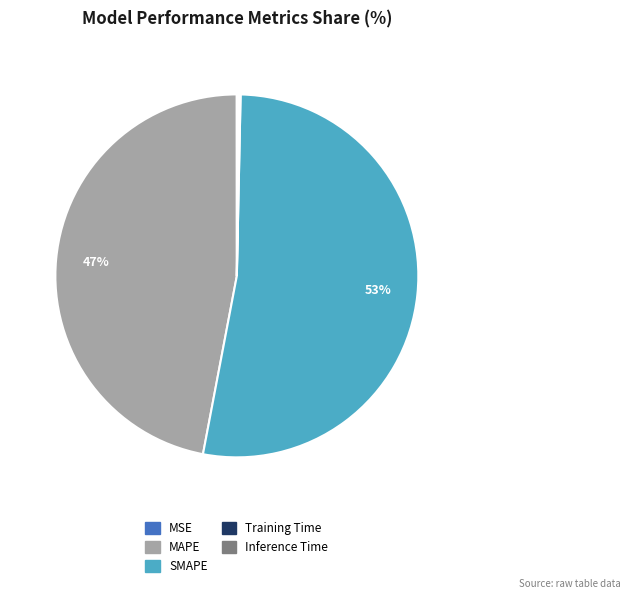

To the nearest percent, what portion does MAPE represent?

47%